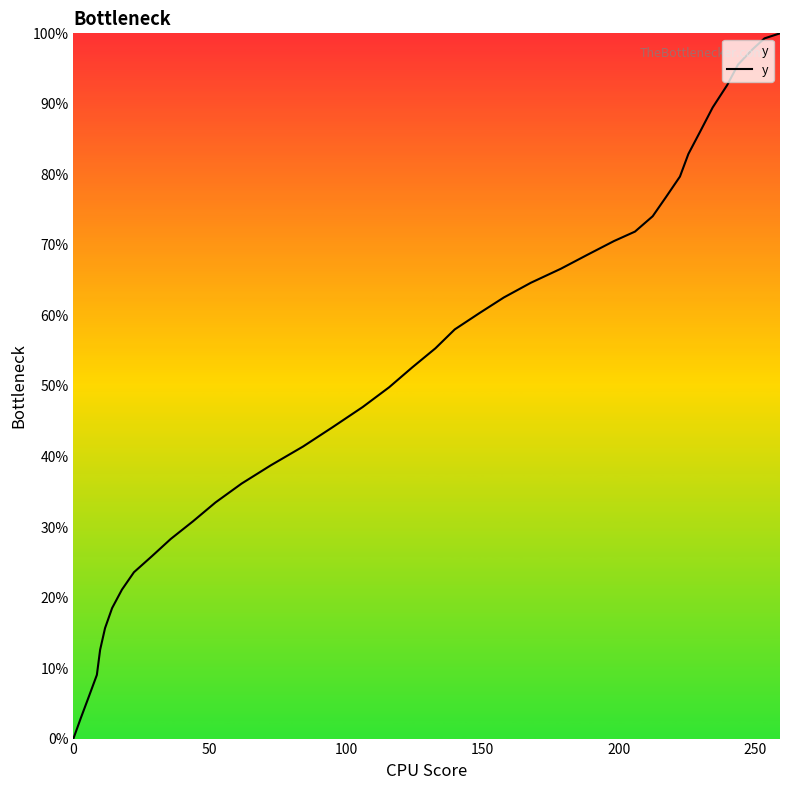

What is the maximum value shown in the chart?

100.0